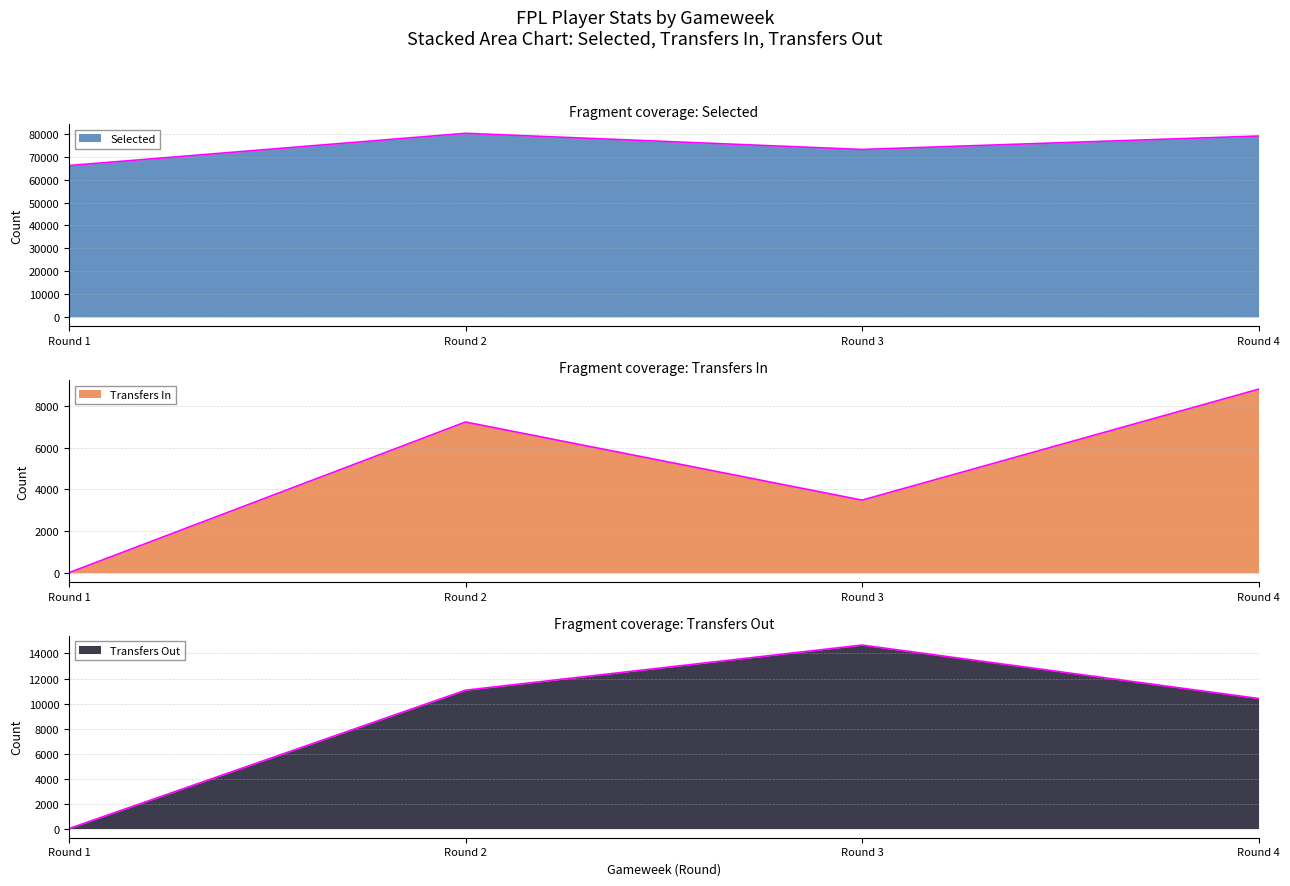

How many lines are shown in the chart?

3